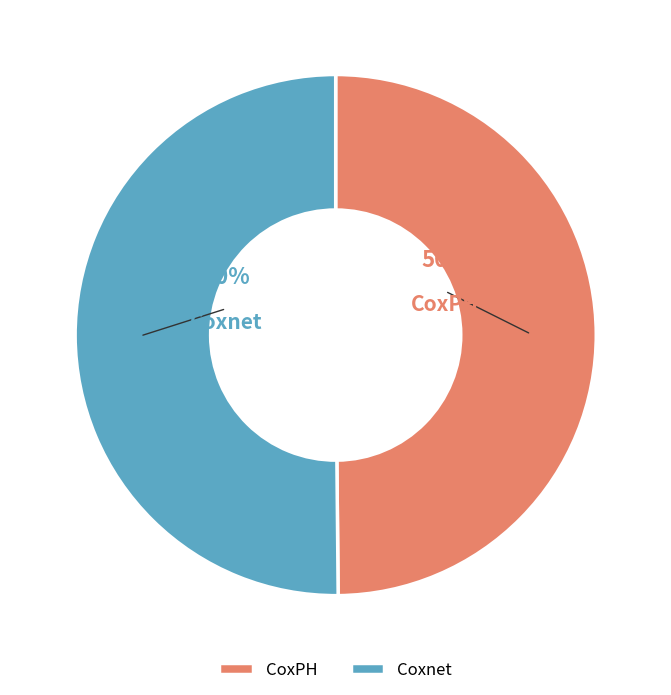

To the nearest percent, what is the average slice percentage?

50%